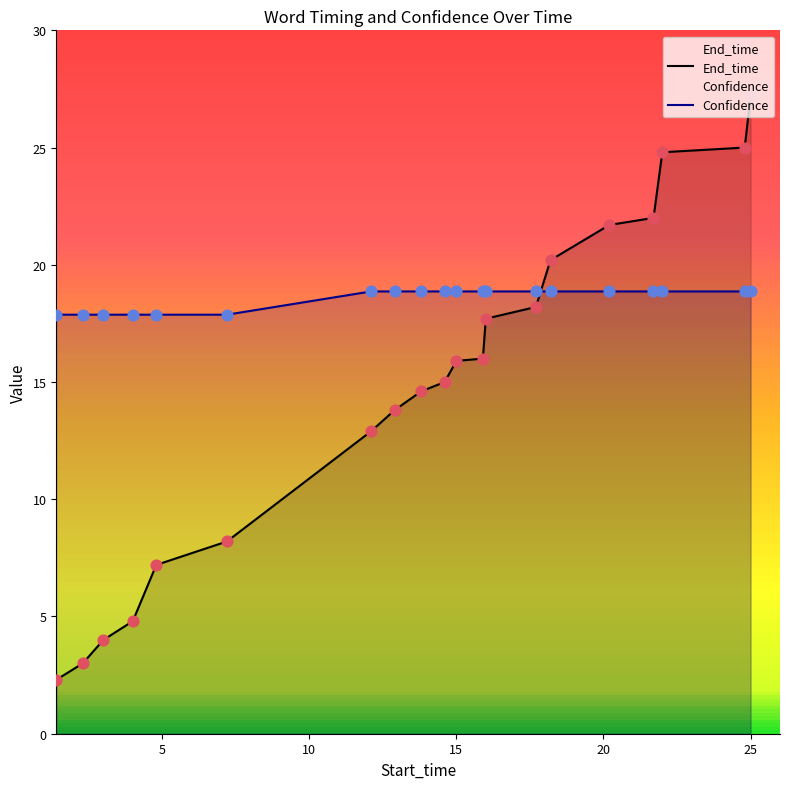

Which series contains the highest Y value?

End_time